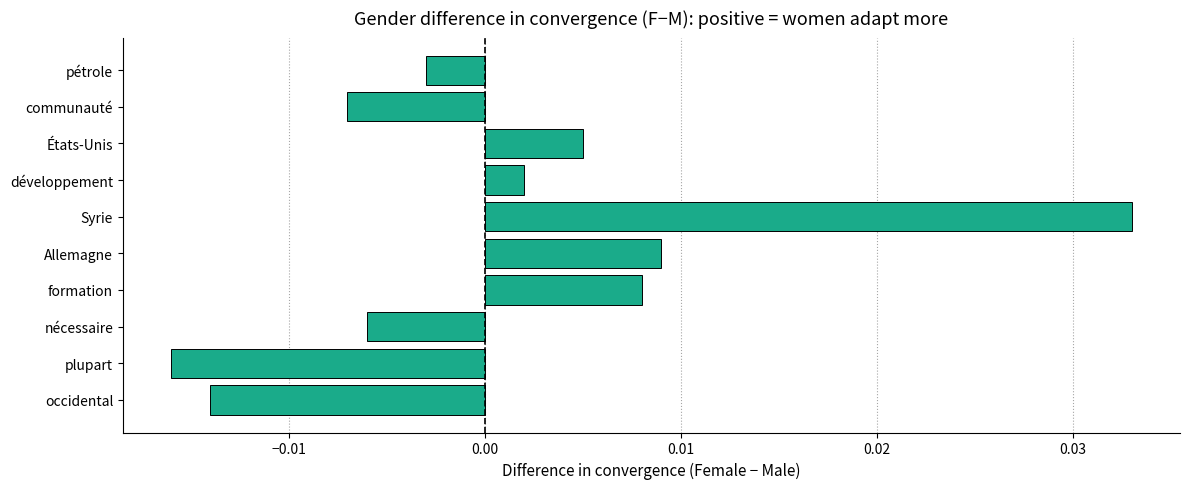

List the labels in order of value, largest first.

Syrie, Allemagne, formation, États-Unis, développement, pétrole, nécessaire, communauté, occidental, plupart